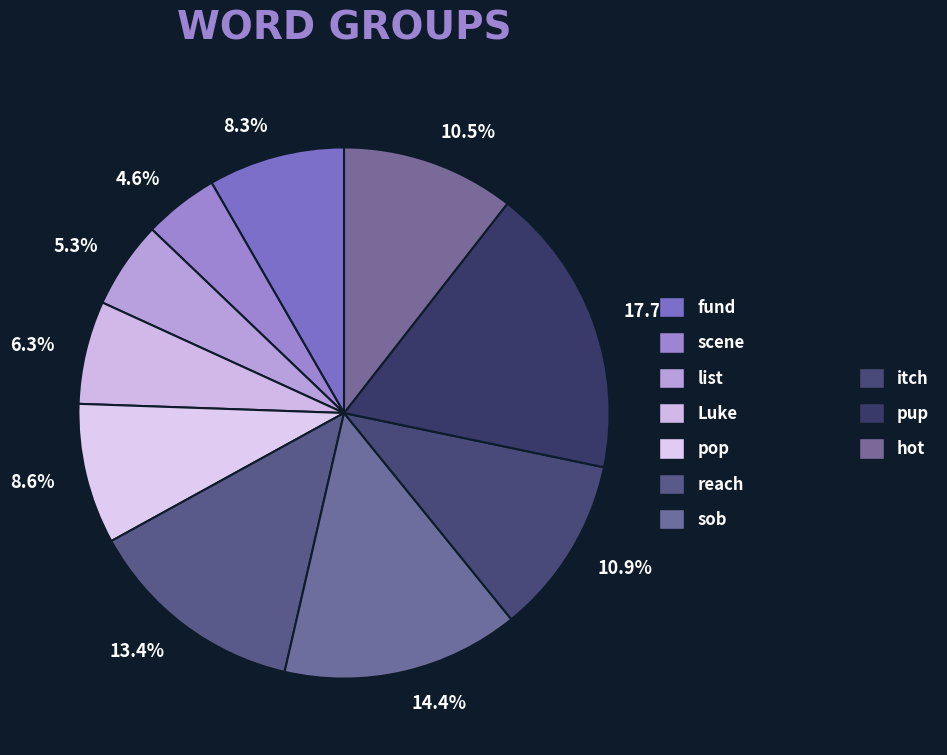

Does any single category account for the majority?

No